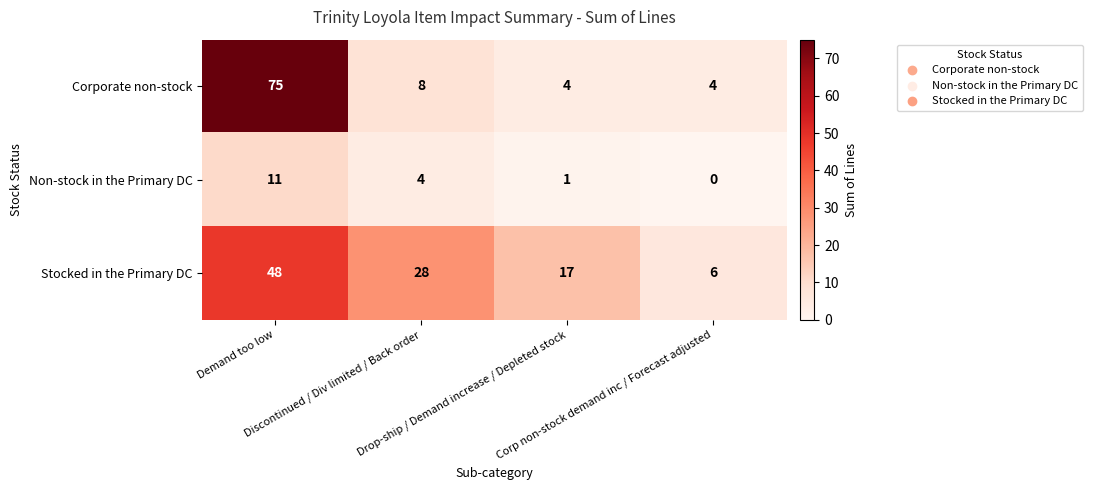

List the series in order of their peak value, highest first.

Corporate non-stock, Stocked in the Primary DC, Non-stock in the Primary DC